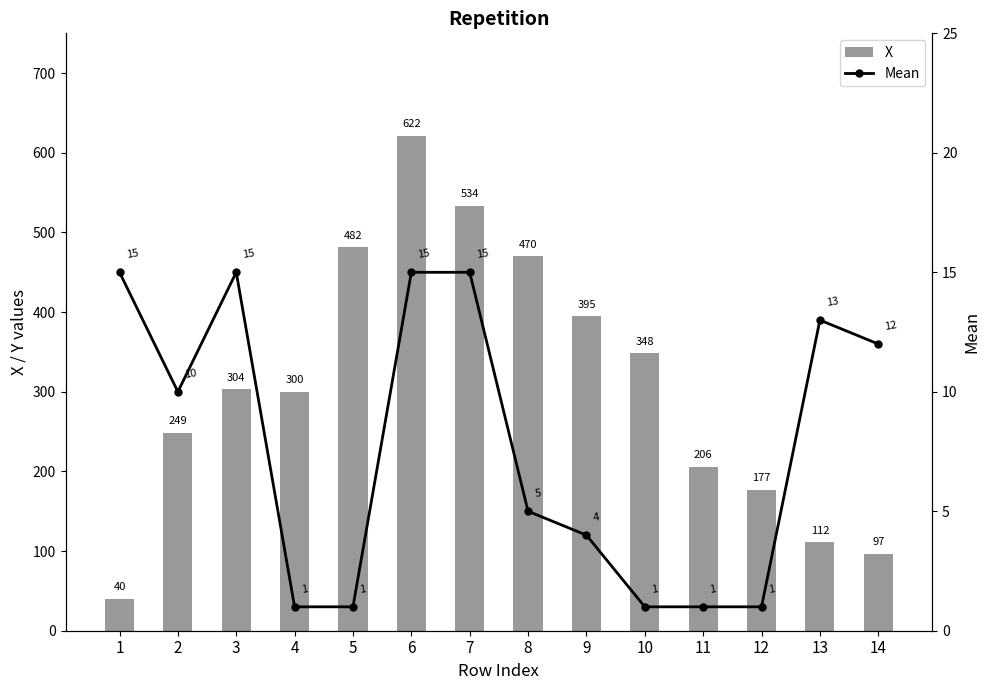

The X series shows 520.3 at 3. True or false?

False